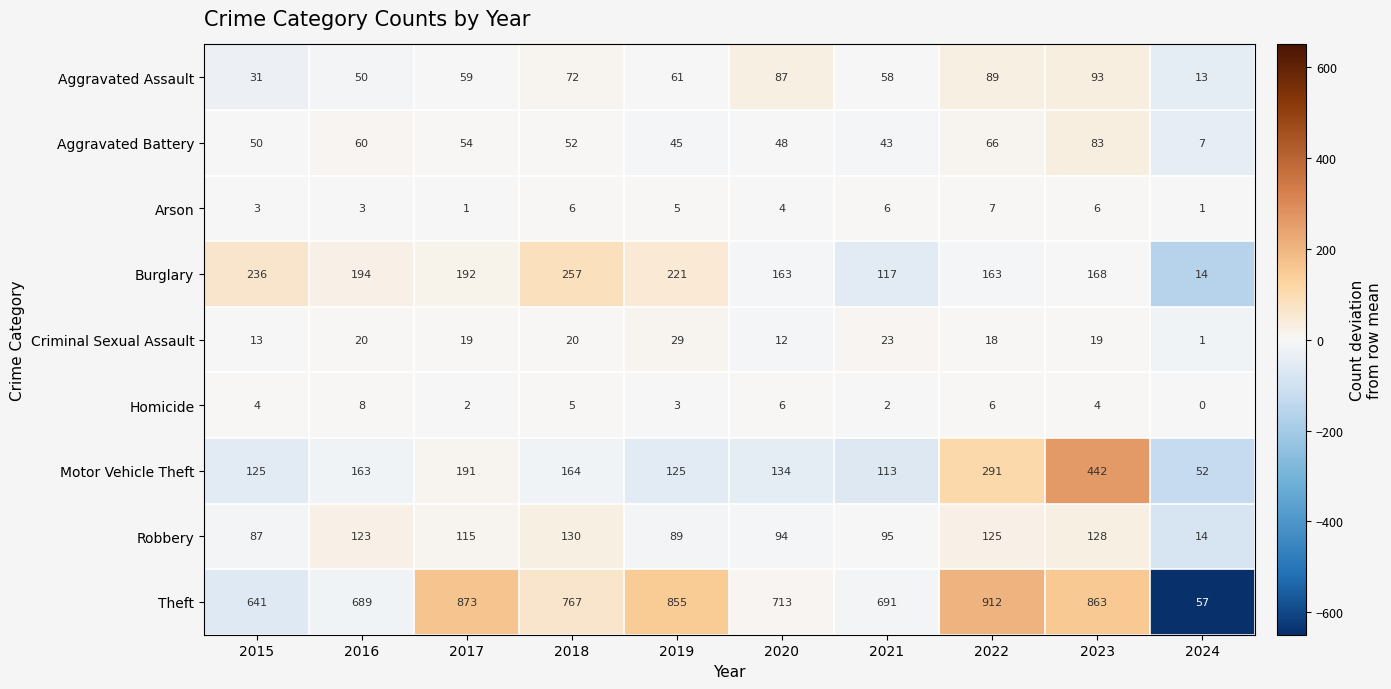

True or false: Arson has a value of 4 at 2018.

False